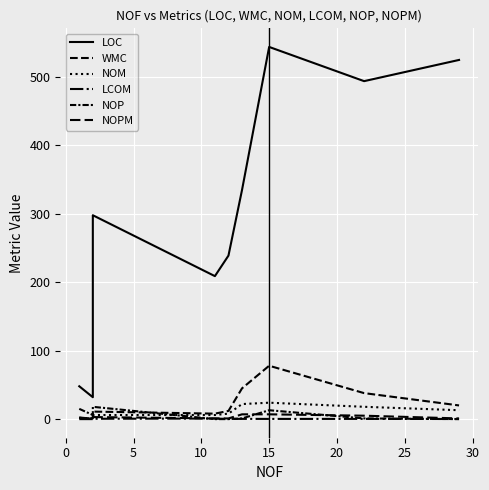

True or false: NOPM has more than 2 interior local peaks.

False